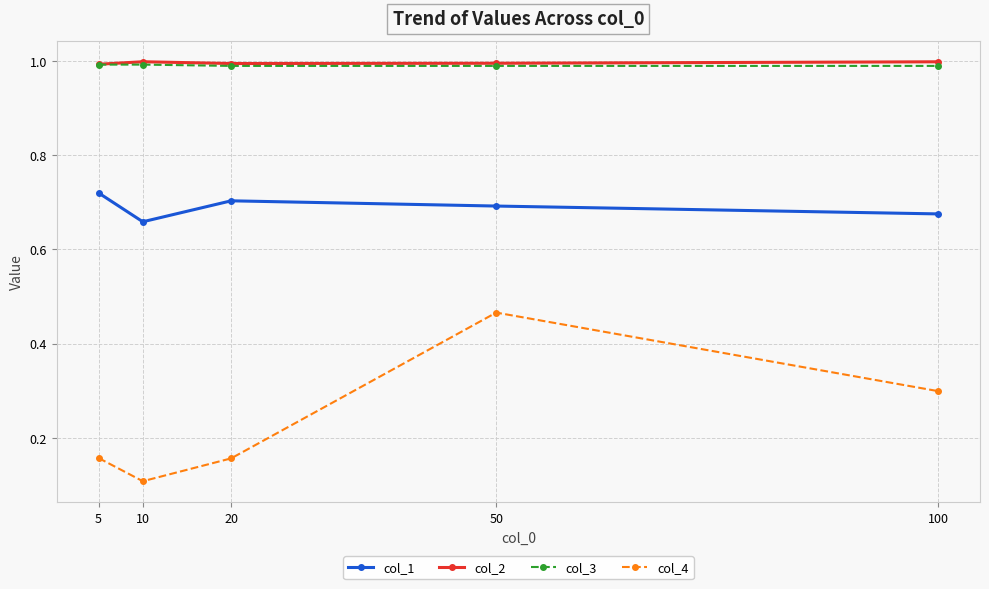

How many interior local peaks does the col_4 series have?

1